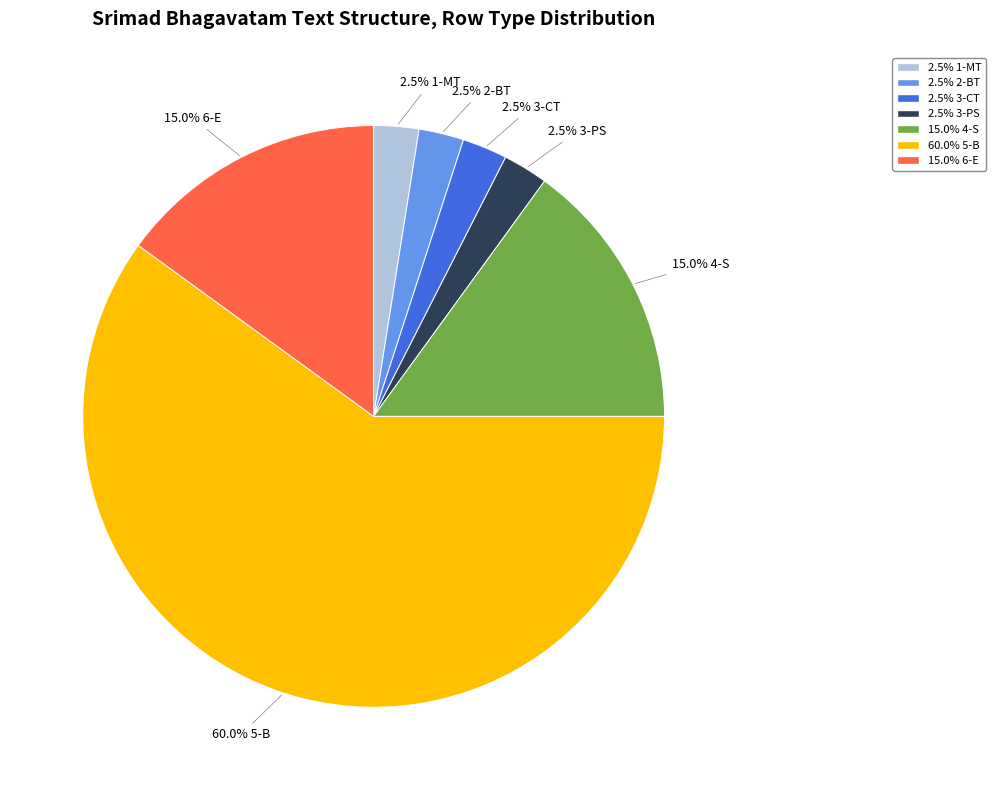

Is there a majority slice in this chart?

Yes